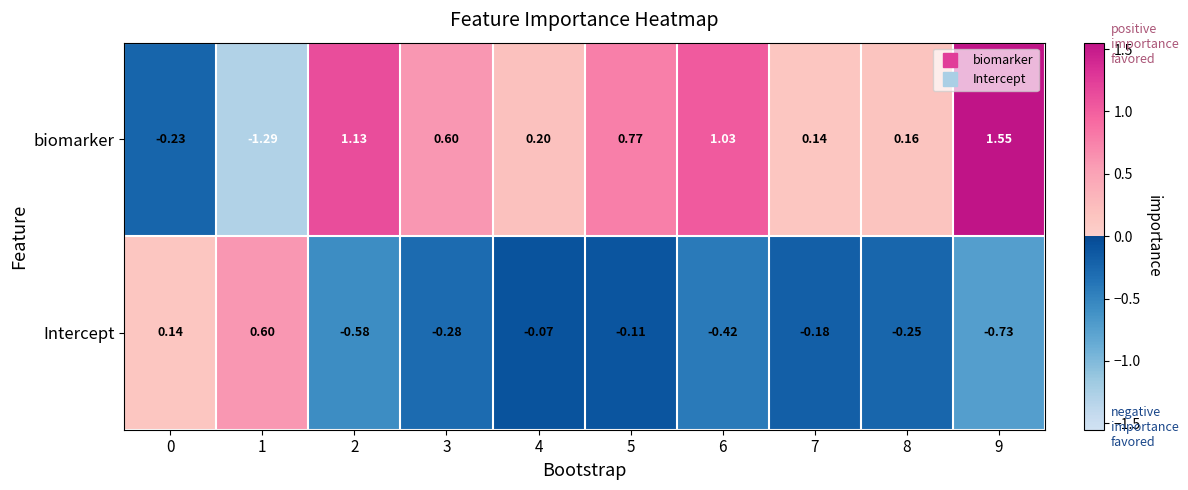

Is the value of Intercept at 4 greater than the value of biomarker at 3?

No